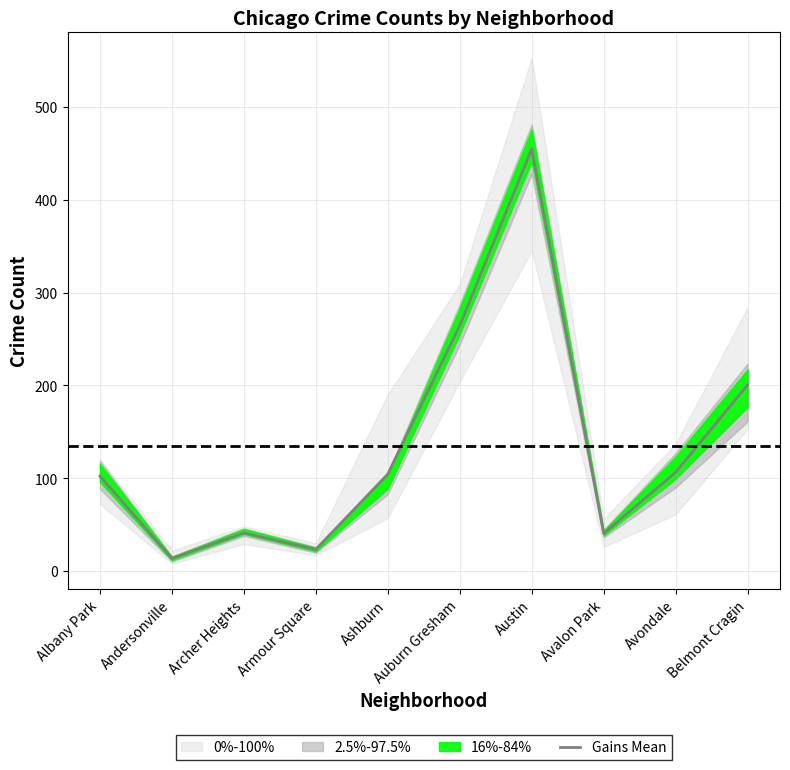

The value at Ashburn is 104.3. True or false?

True